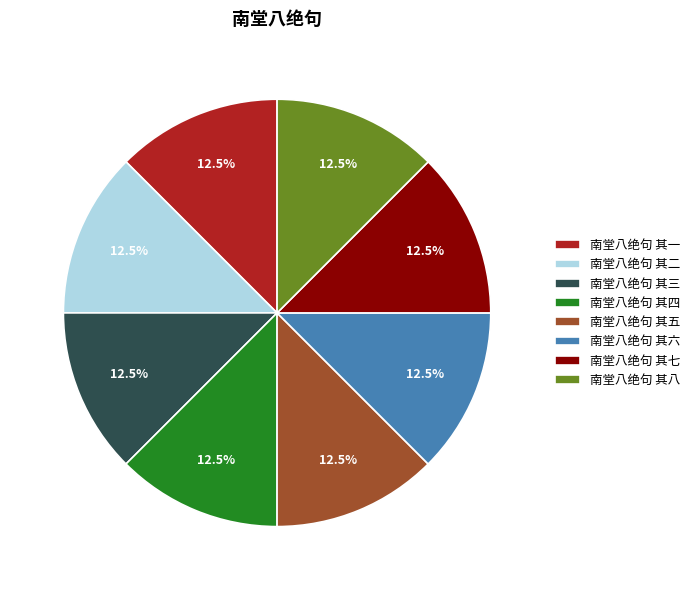

How many slices are in this pie chart?

8